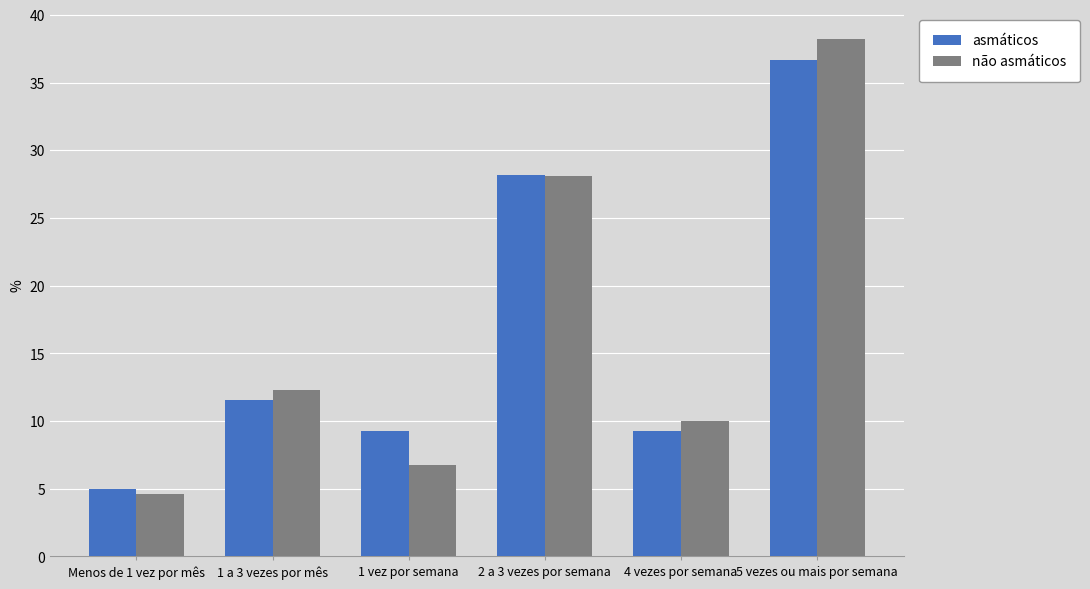

At which label is não asmáticos closest to 21?

2 a 3 vezes por semana